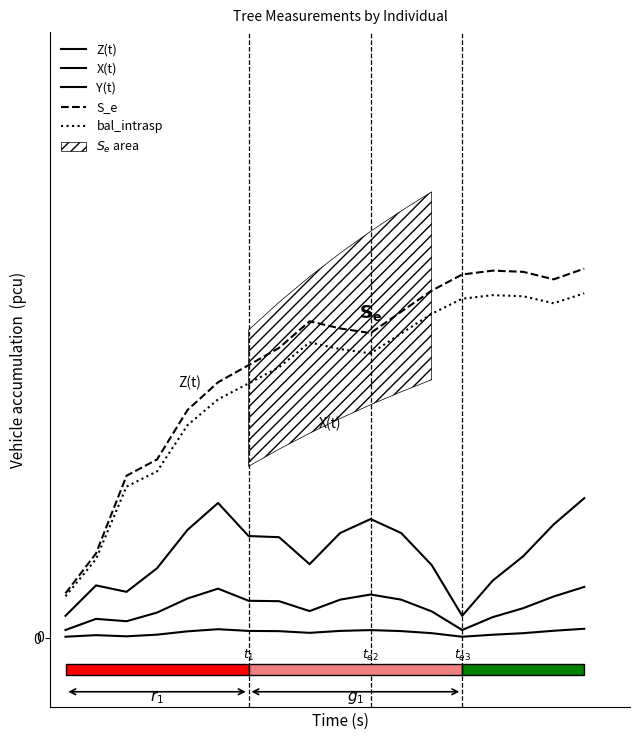

How many lines are shown in the chart?

5